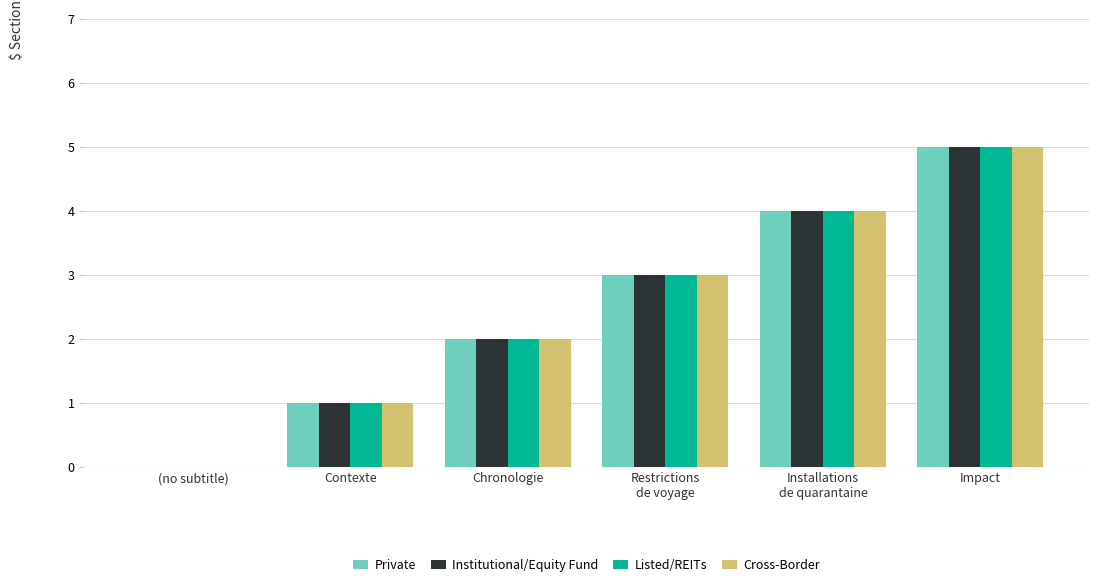

What is the difference between the Cross-Border values at (no subtitle) and Impact?

5